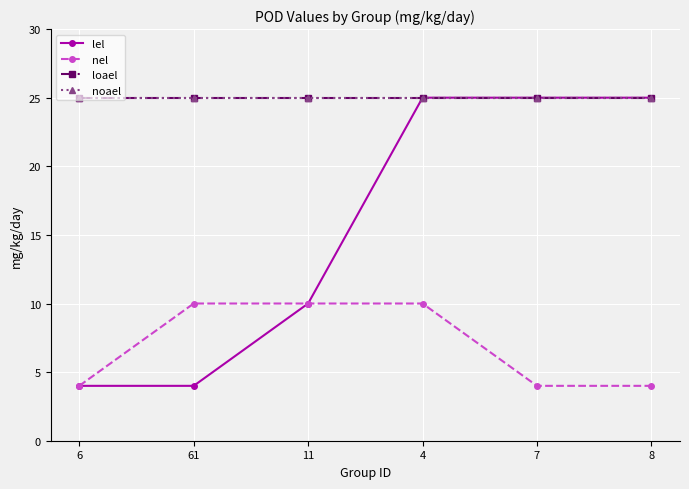

Is this an area chart (filled region under the line)?

No